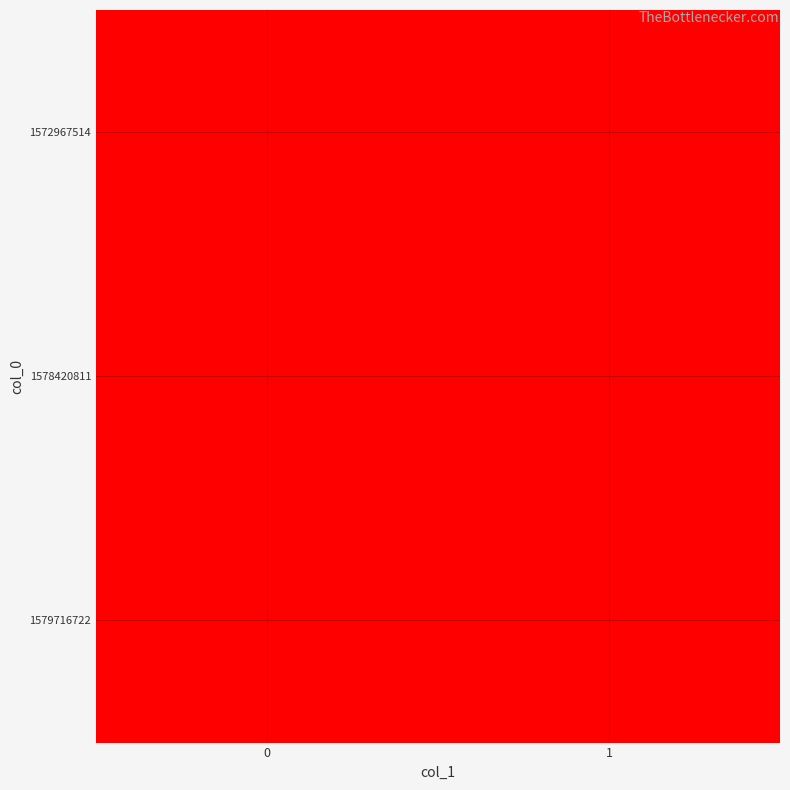

How many series are shown in this chart?

3